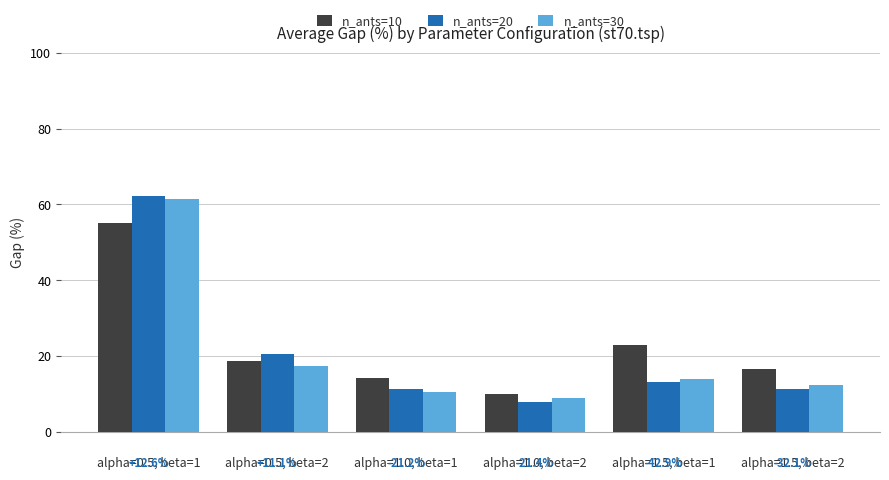

What is the spread (max minus min) of values at alpha=0.5, beta=1?

7.0